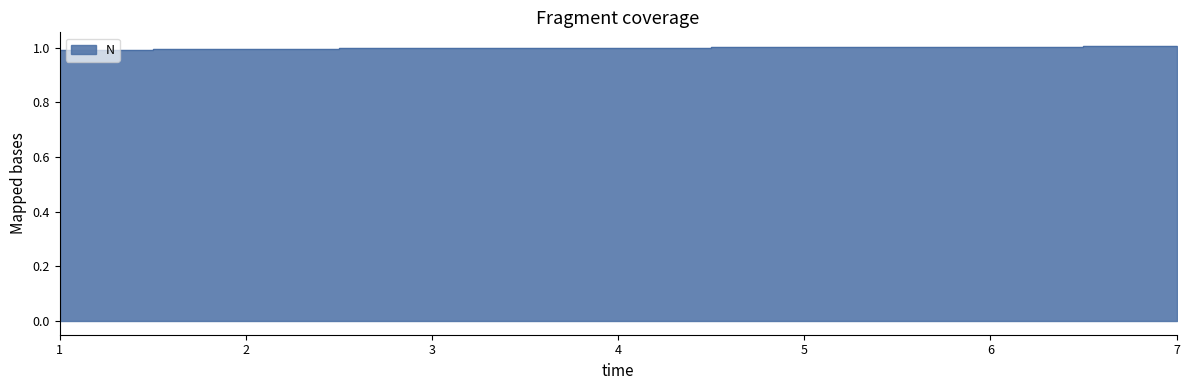

Does the chart have visible grid lines?

No